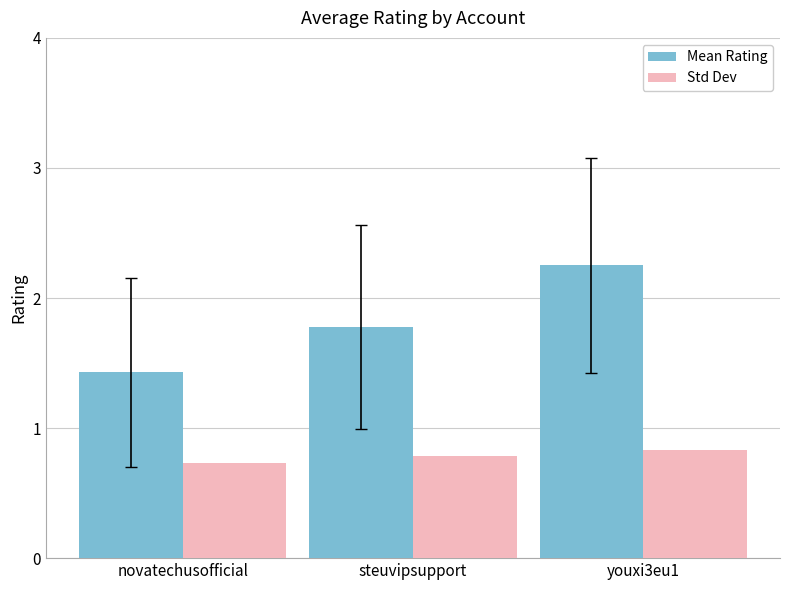

How many groups of bars are there?

3